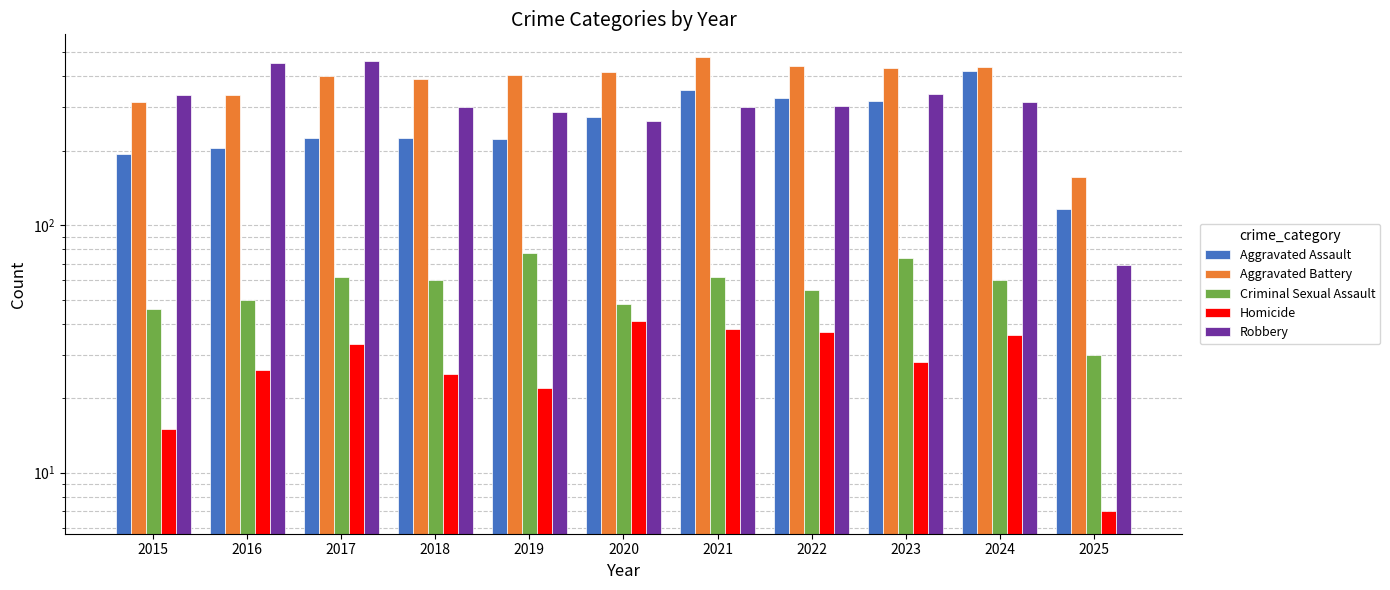

Where is Criminal Sexual Assault nearest to the value 53?

2022